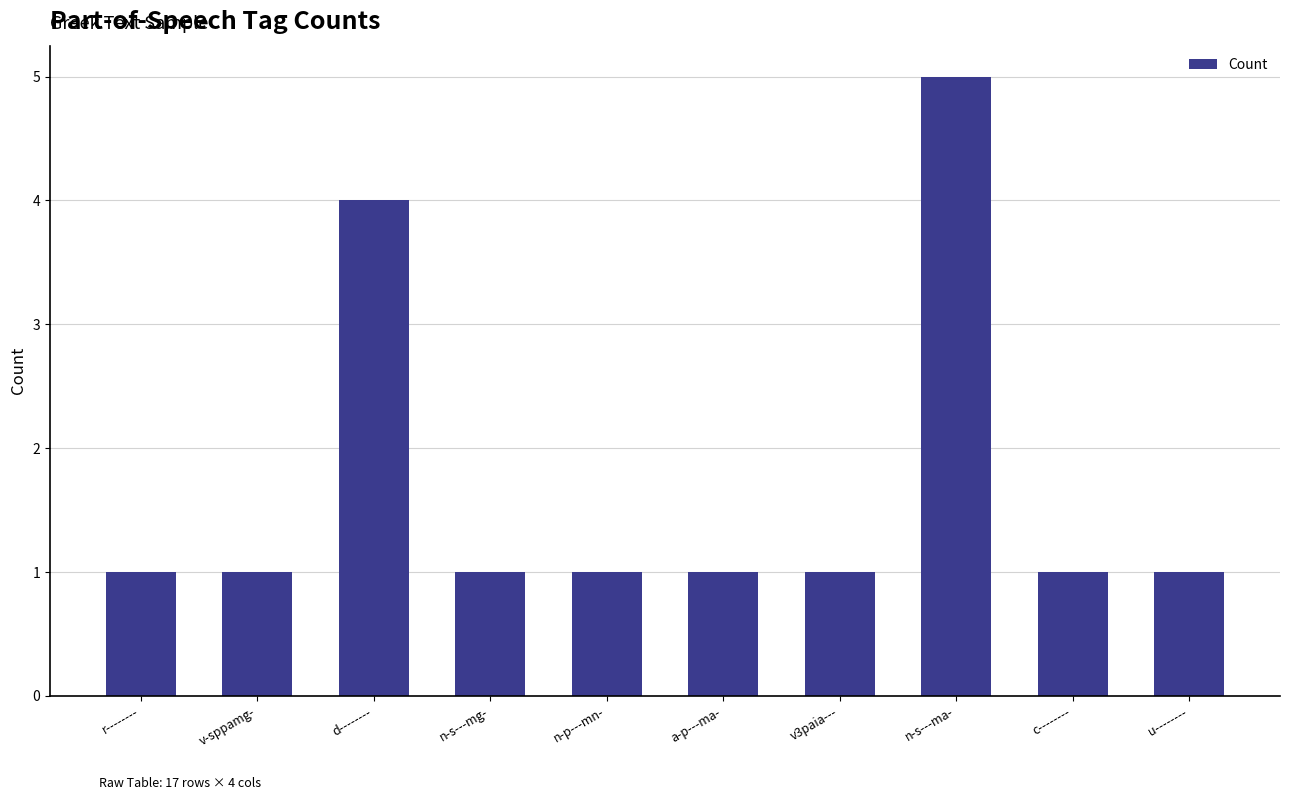

At which label is the value closest to 3?

d--------